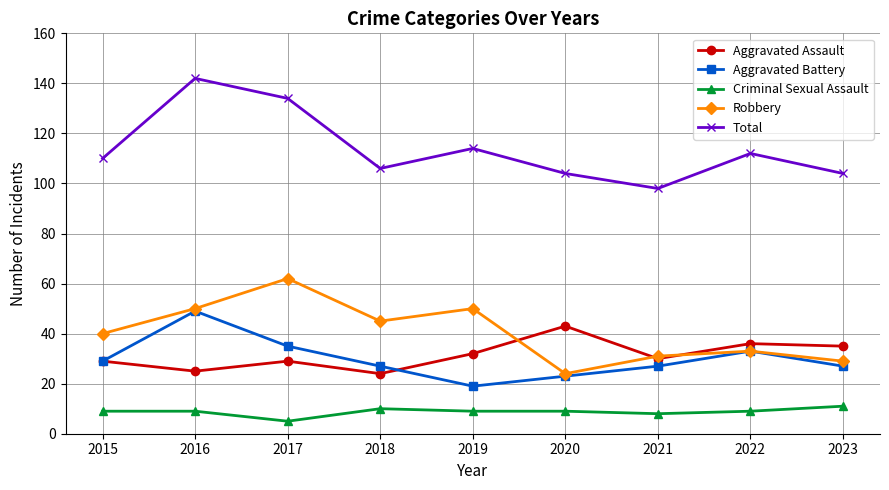

What is the difference between the maximum and minimum values in the Total series?

44